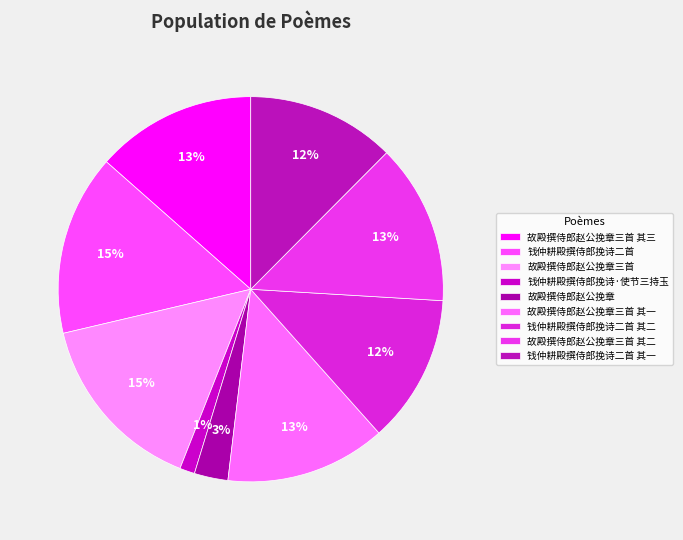

Count the number of slices in the pie.

9